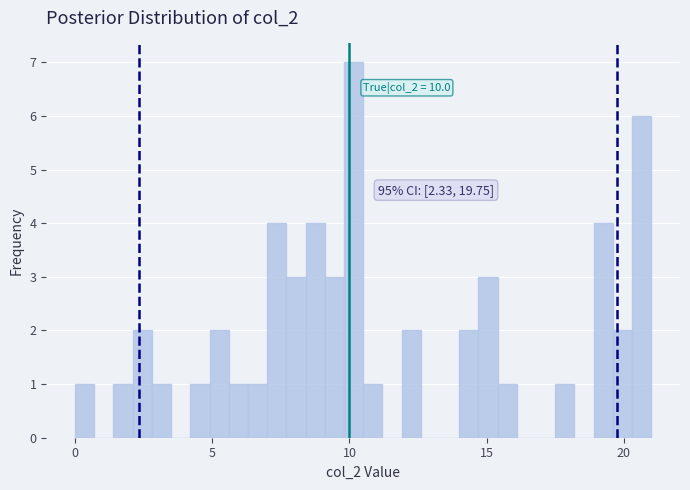

Around what value on the x-axis is the tallest bar? Give the approximate position of its centre, as read against the axis.

10.0